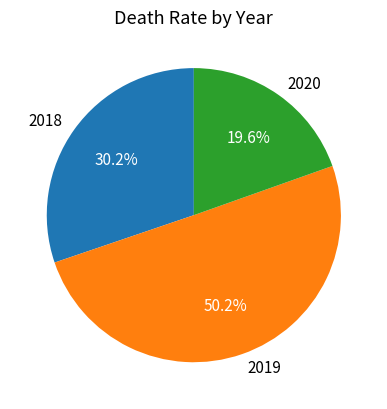

Which category accounts for the majority?

2019